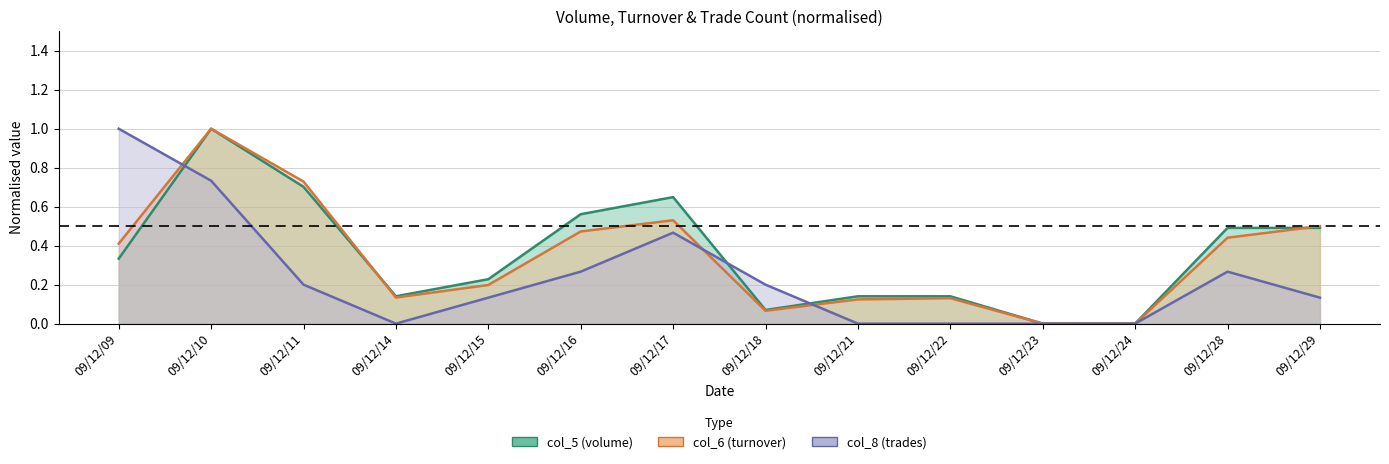

How many col_8 values are between 0 and 1?

14